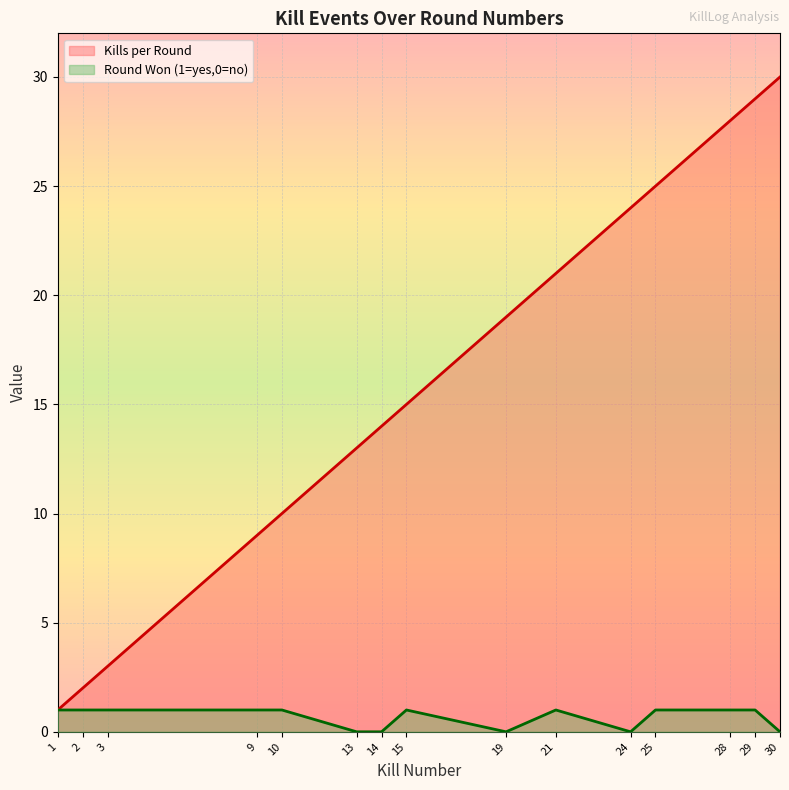

What is the maximum value shown in the chart?

30